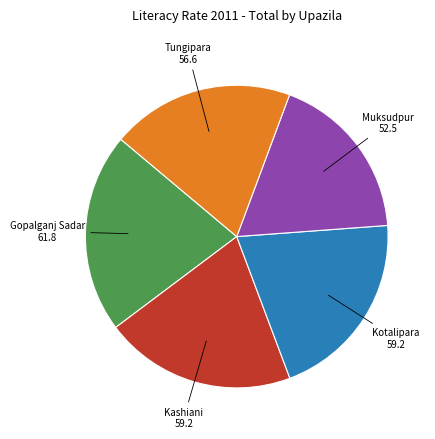

What is the smallest slice in the pie chart?

Muksudpur